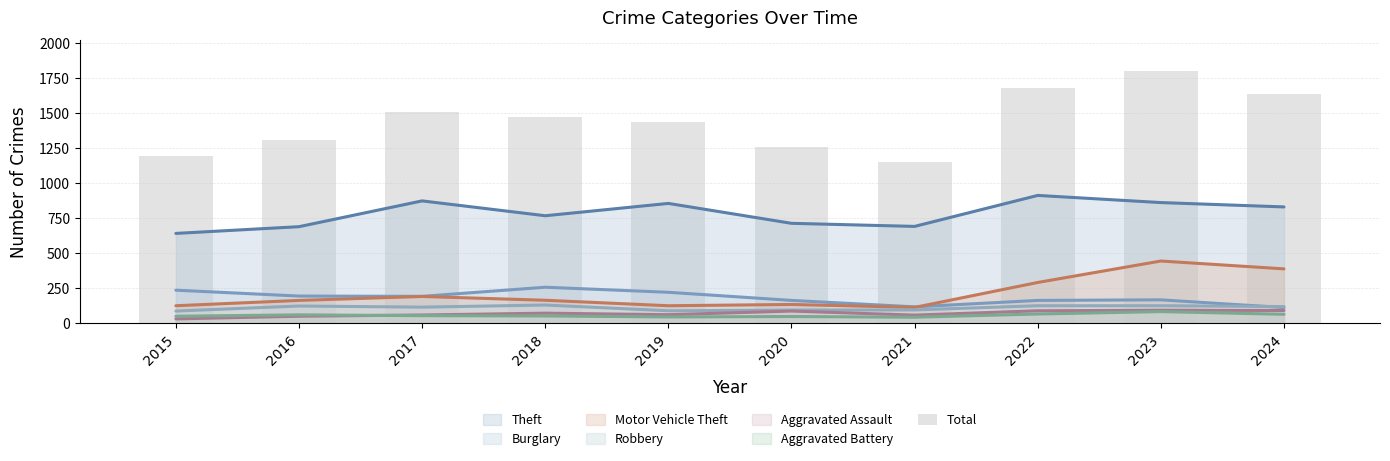

Read the value at 2015, to the nearest 100.

1200